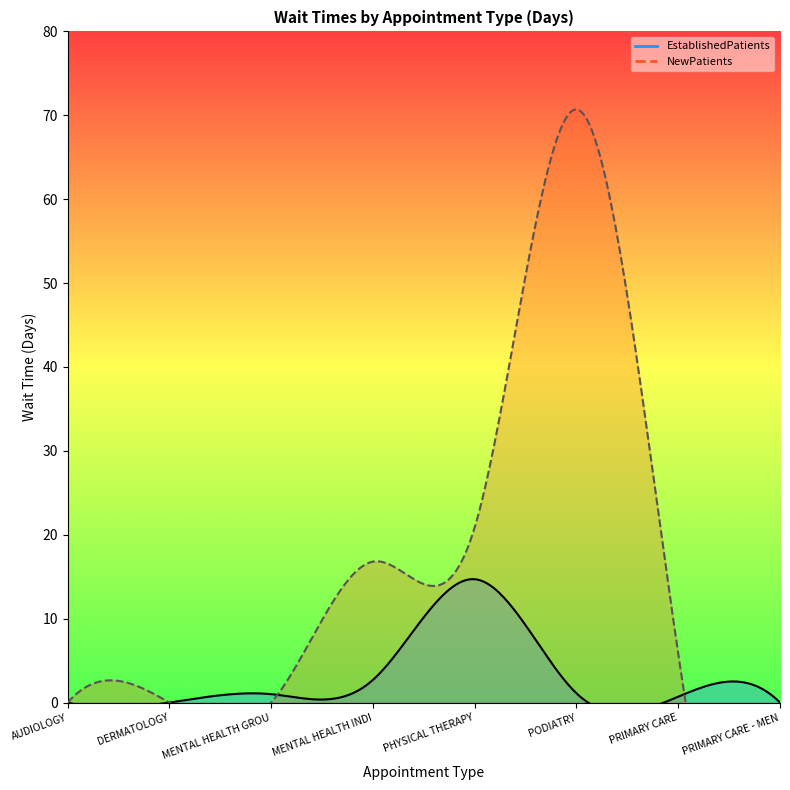

How many data points in EstablishedPatients are above 1?

3